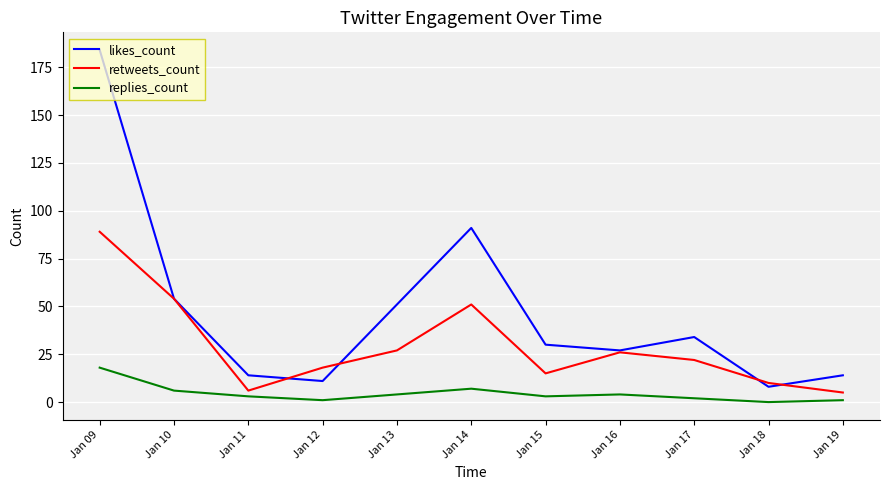

True or false: retweets_count has a value of 22 at Jan 17.

True